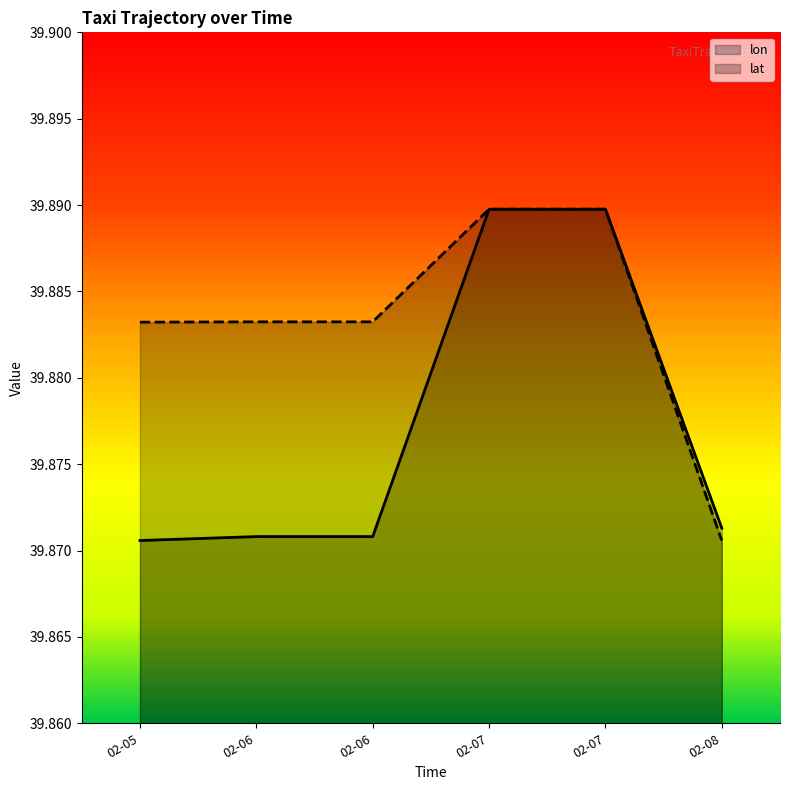

True or false: lat and lon cross at least once.

False